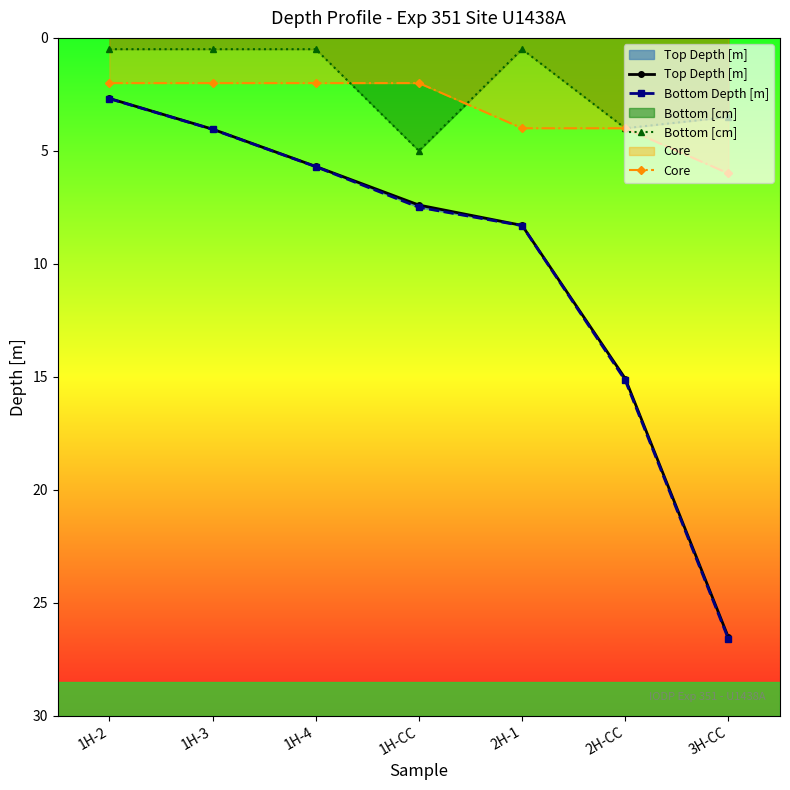

What value does the Bottom [cm] series have at 2H-1?

0.5